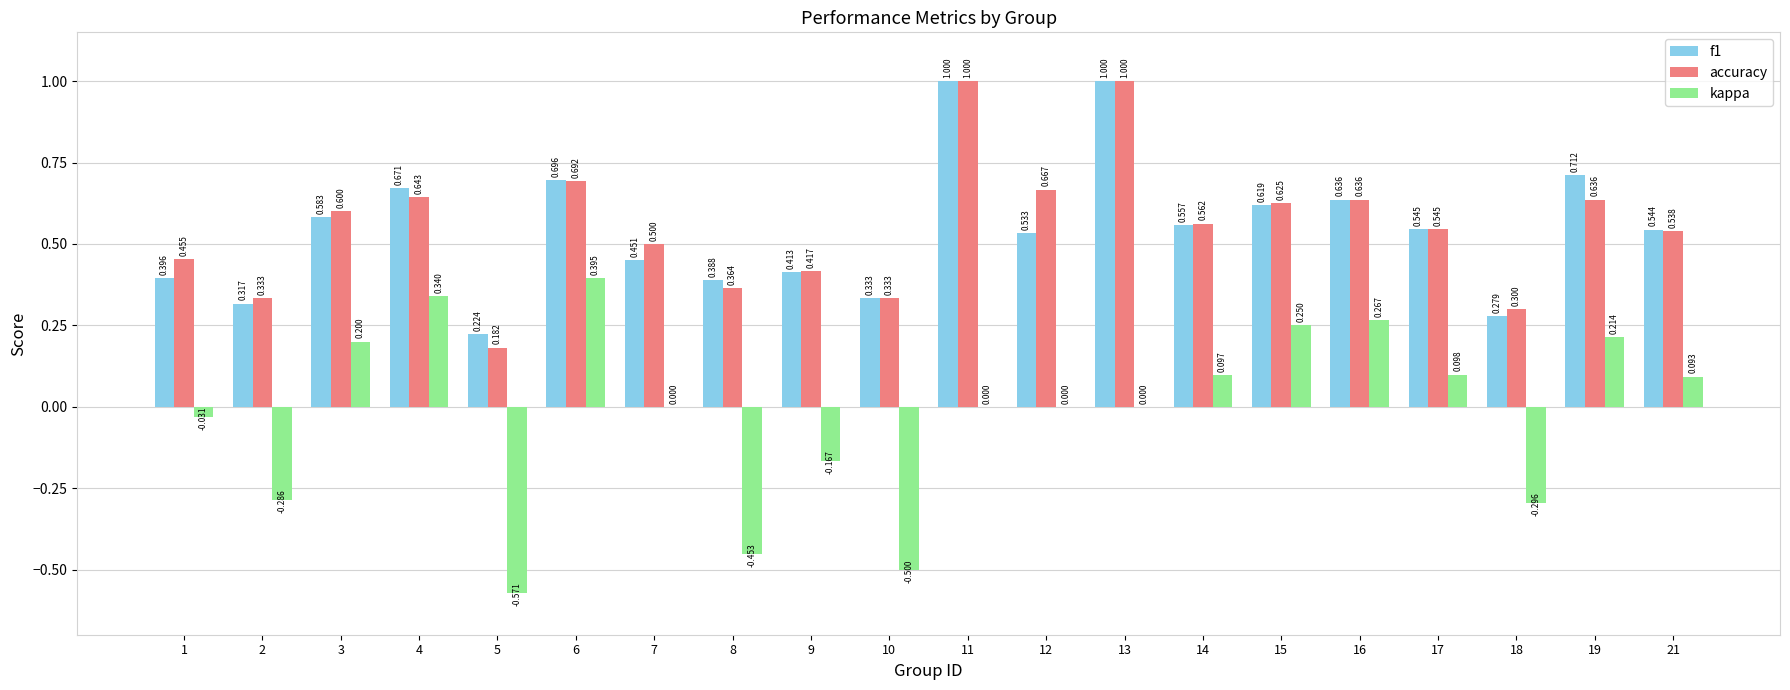

Which series has the largest range (max minus min)?

kappa